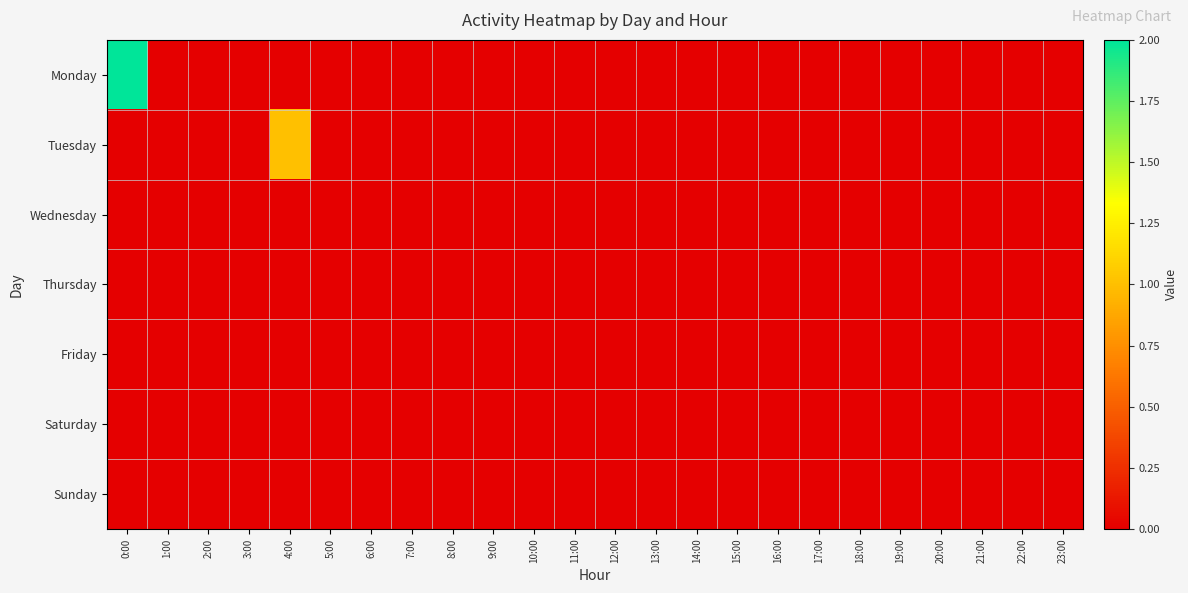

At how many categories does at least one series exceed 1?

1